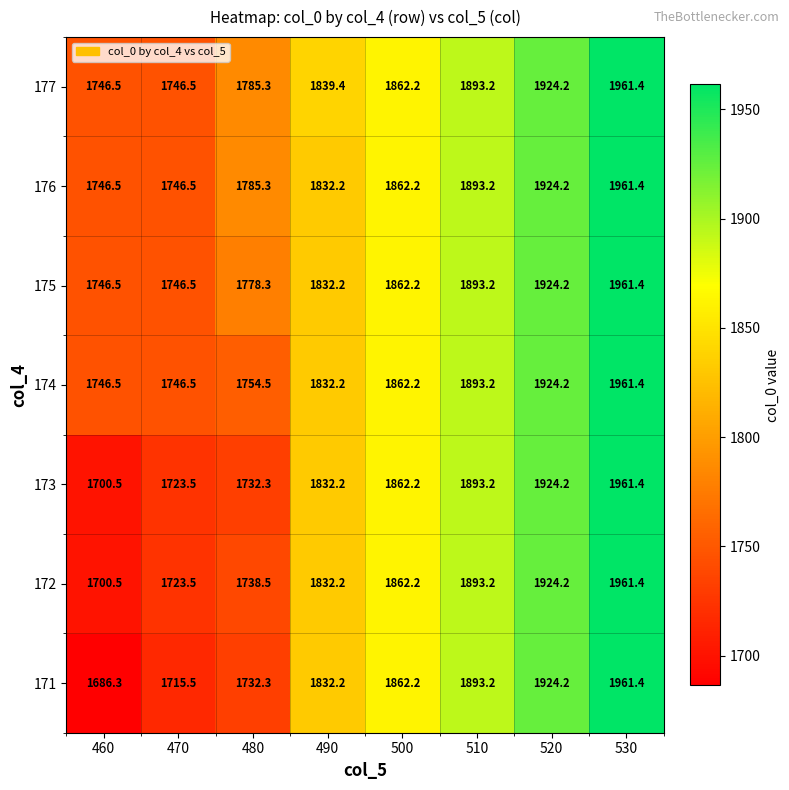

Is the value of 174 at 510 greater than the value of 176 at 500?

Yes